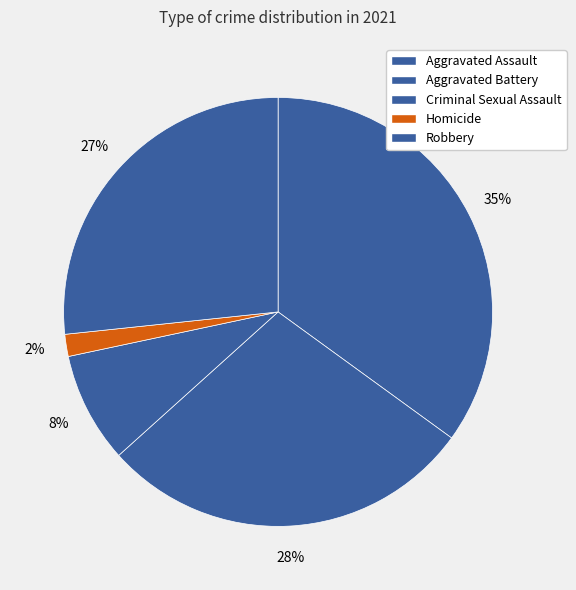

Do Aggravated Battery and Criminal Sexual Assault together represent more than half of the pie?

No